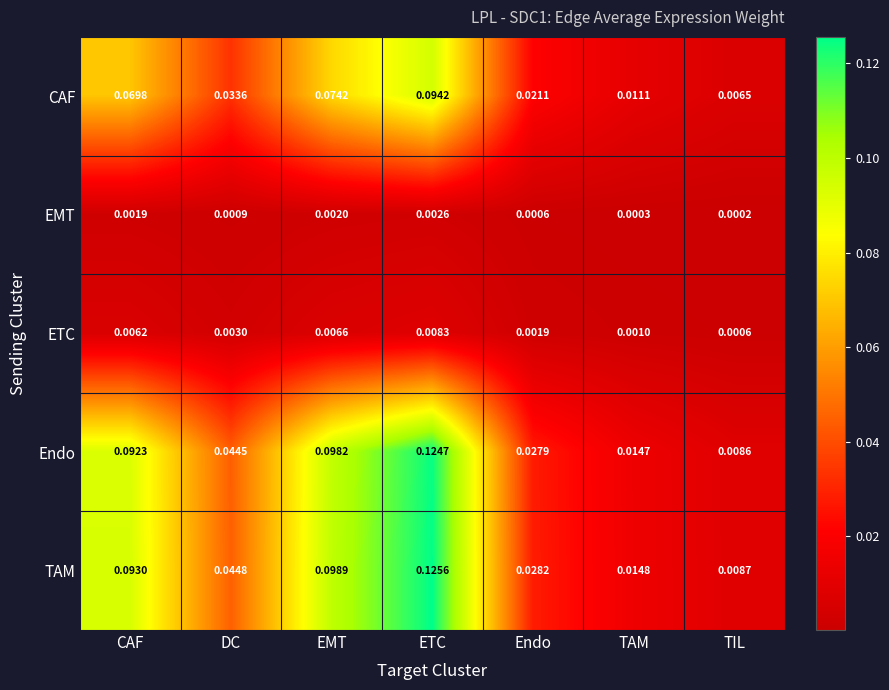

Which series has the largest range (max minus min)?

TAM